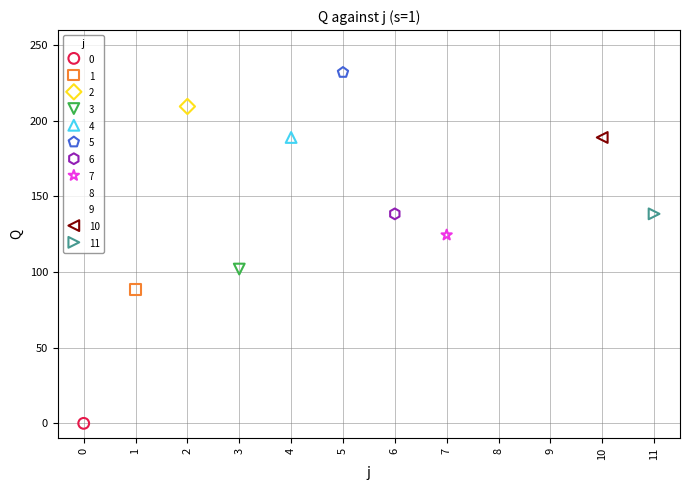

What are all the series names shown in the legend?

0, 1, 2, 3, 4, 5, 6, 7, 8, 9, 10, 11